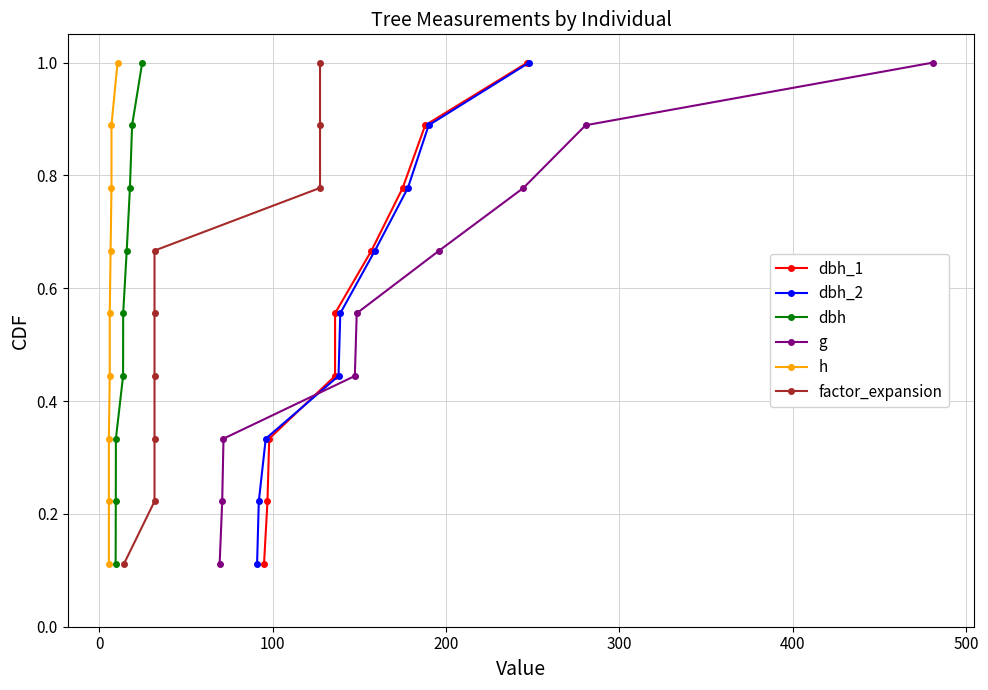

Which series has the widest spread of values?

dbh_1